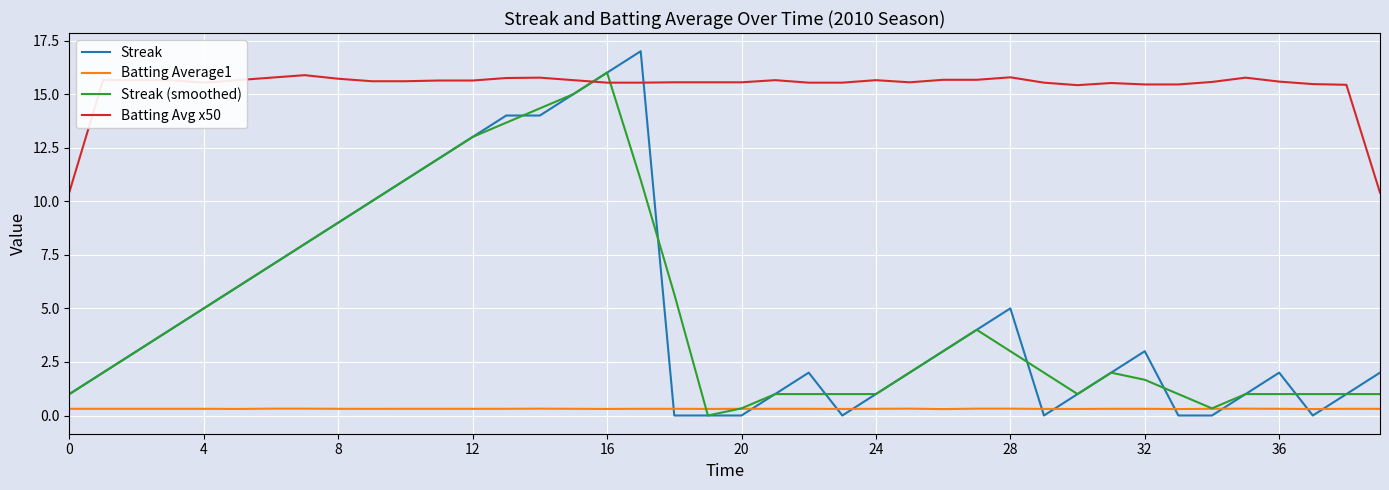

True or false: Batting Average1 and Batting Avg x50 cross at least once.

False